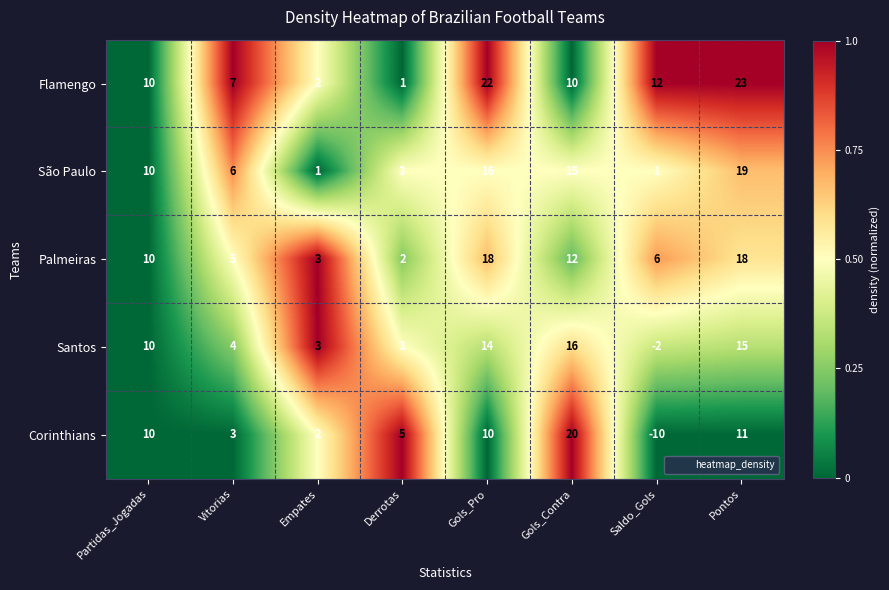

What is the minimum value shown in the chart?

-10